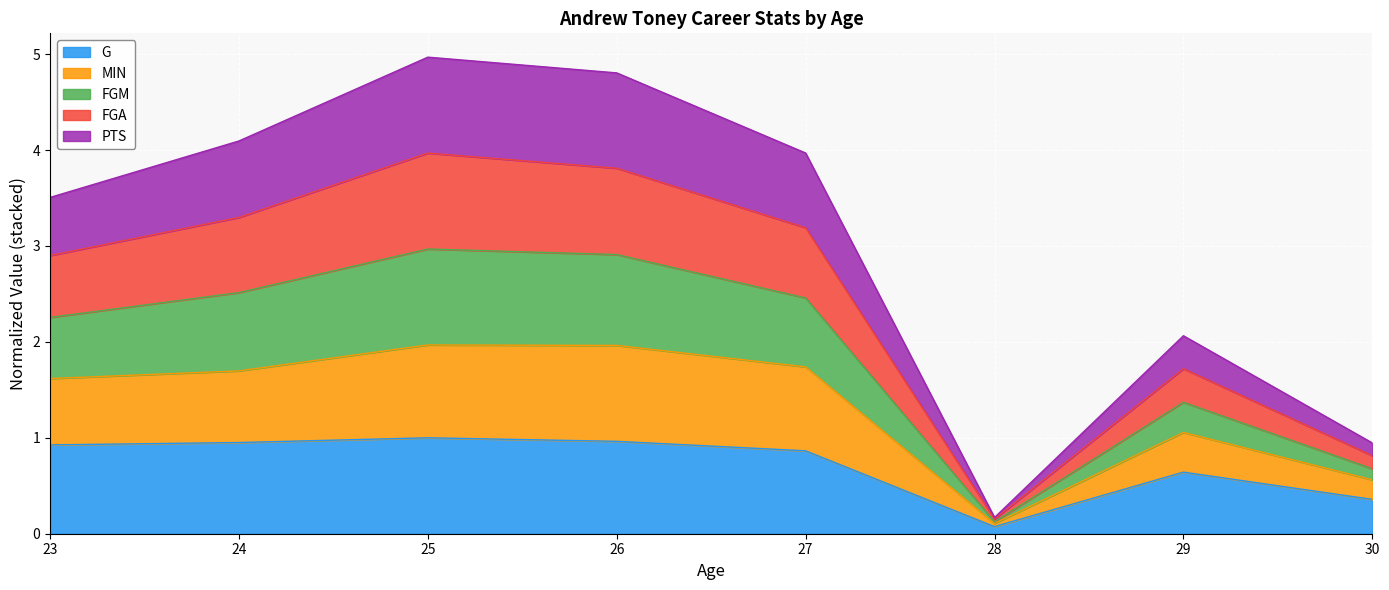

True or false: G has a value of 0.9 at 23.

True